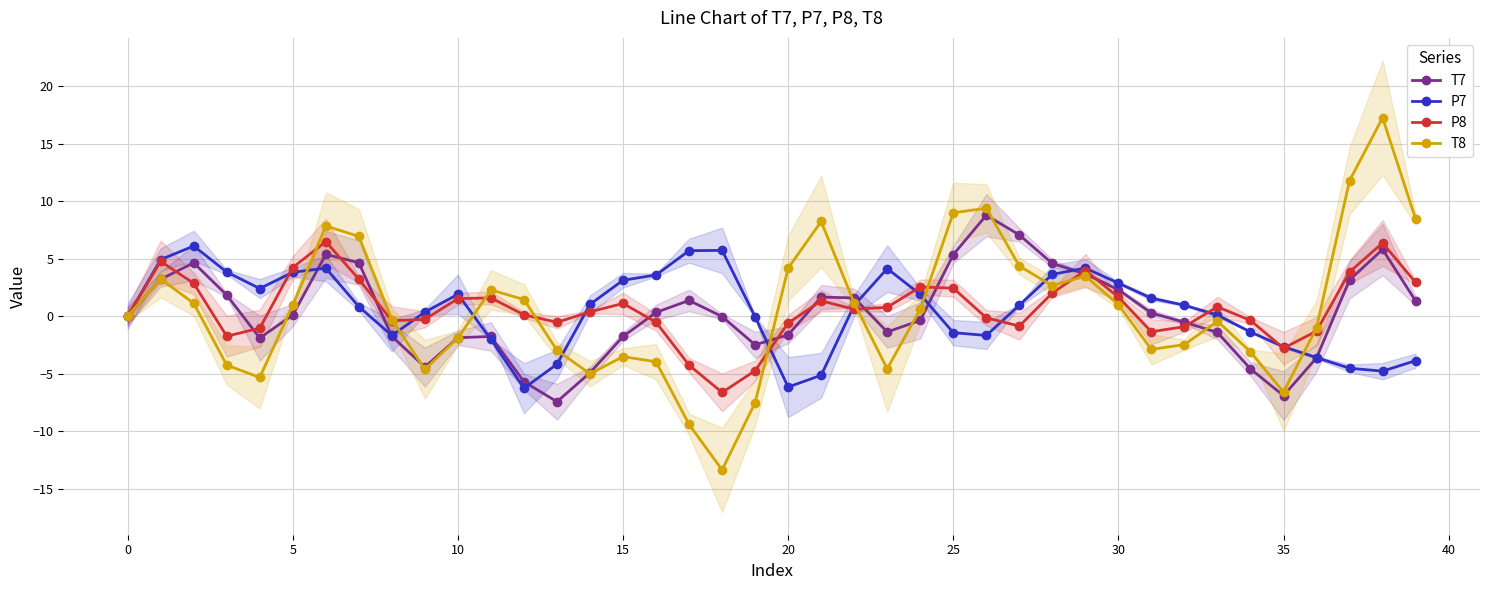

How many values in the T8 series are below 0?

20